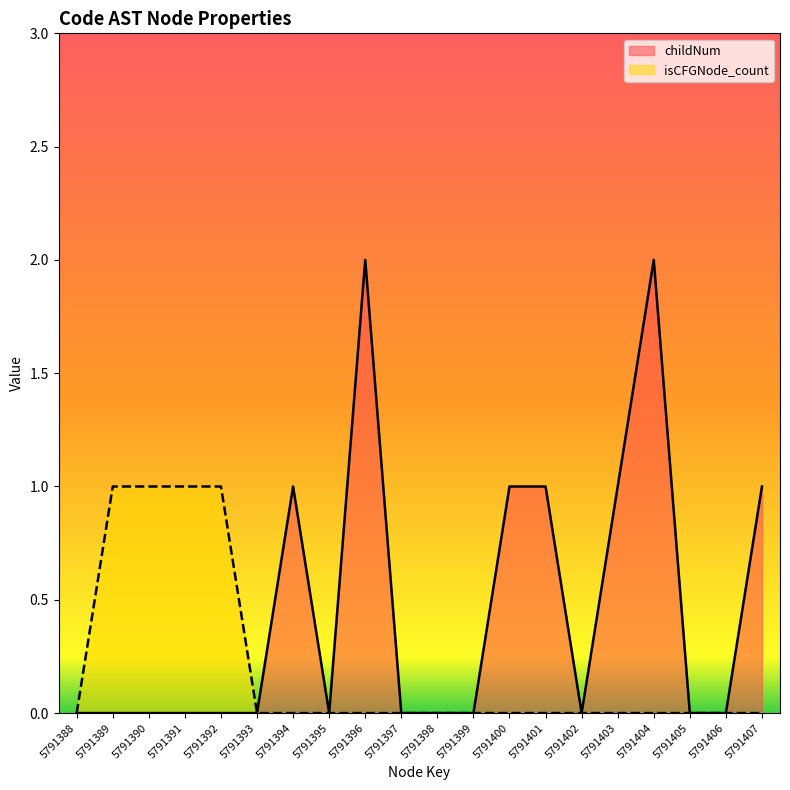

What is the difference between the second highest and minimum values in the childNum series?

2